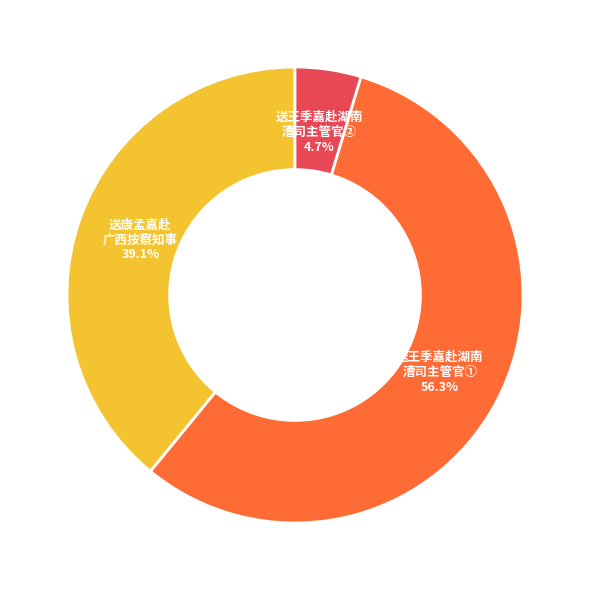

Rank the categories by value from lowest to highest.

送王季嘉赴湖南 漕司主管官②, 送康孟嘉赴 广西按察知事, 送王季嘉赴湖南 漕司主管官①